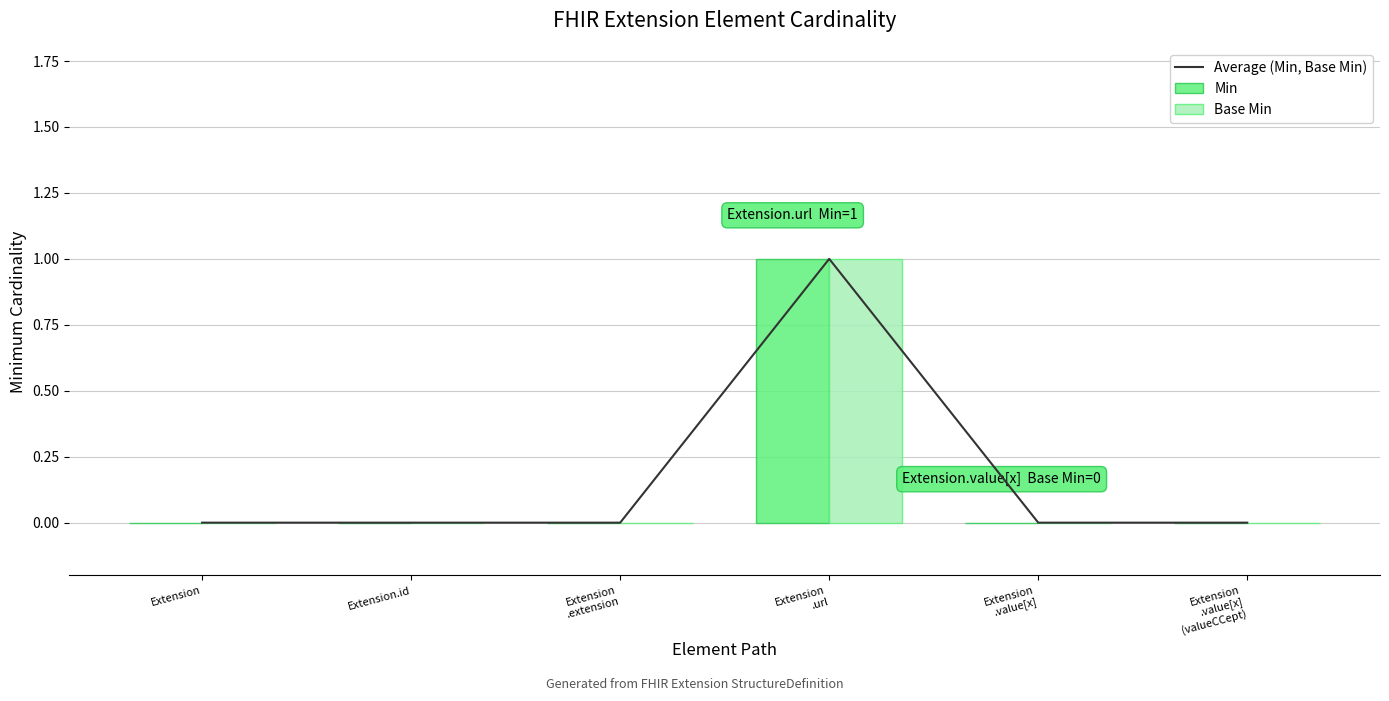

Which series has the largest range (max minus min)?

Average (Min, Base Min)